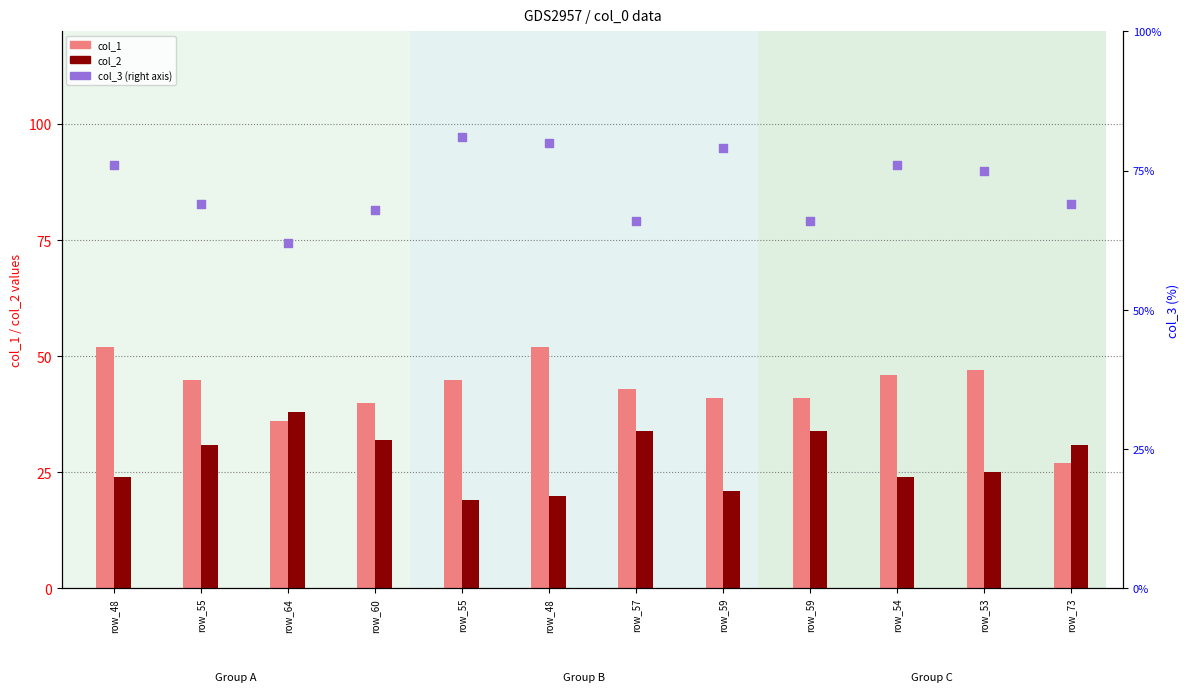

At how many categories does at least one series exceed 28?

12